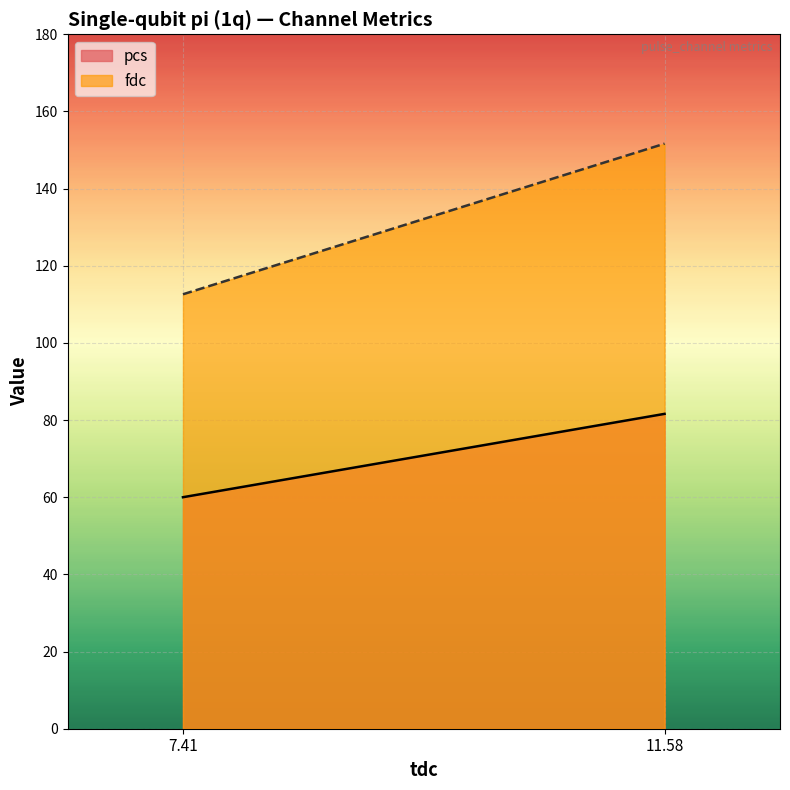

What is the label of the 1st point from the right?

11.579282